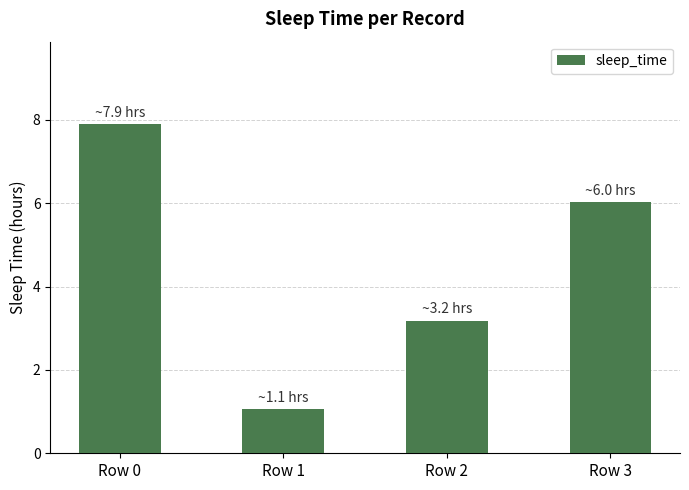

How many bars are there in total?

4